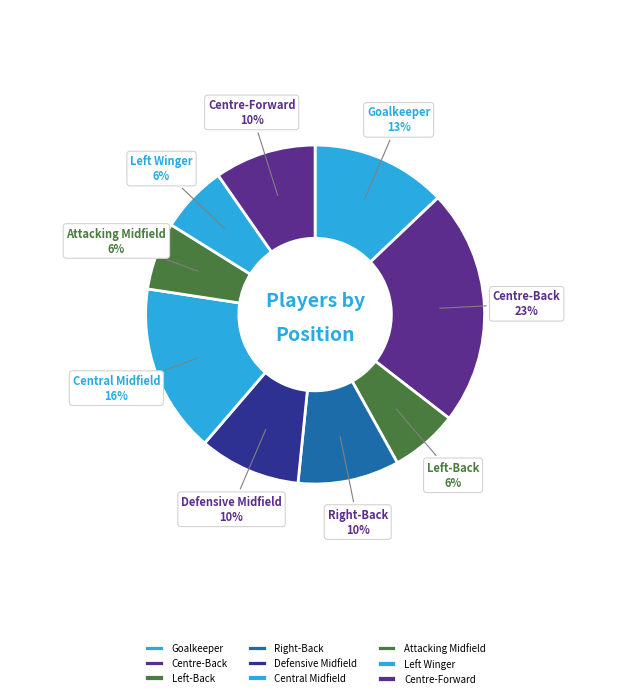

How many segments does this pie chart have?

9